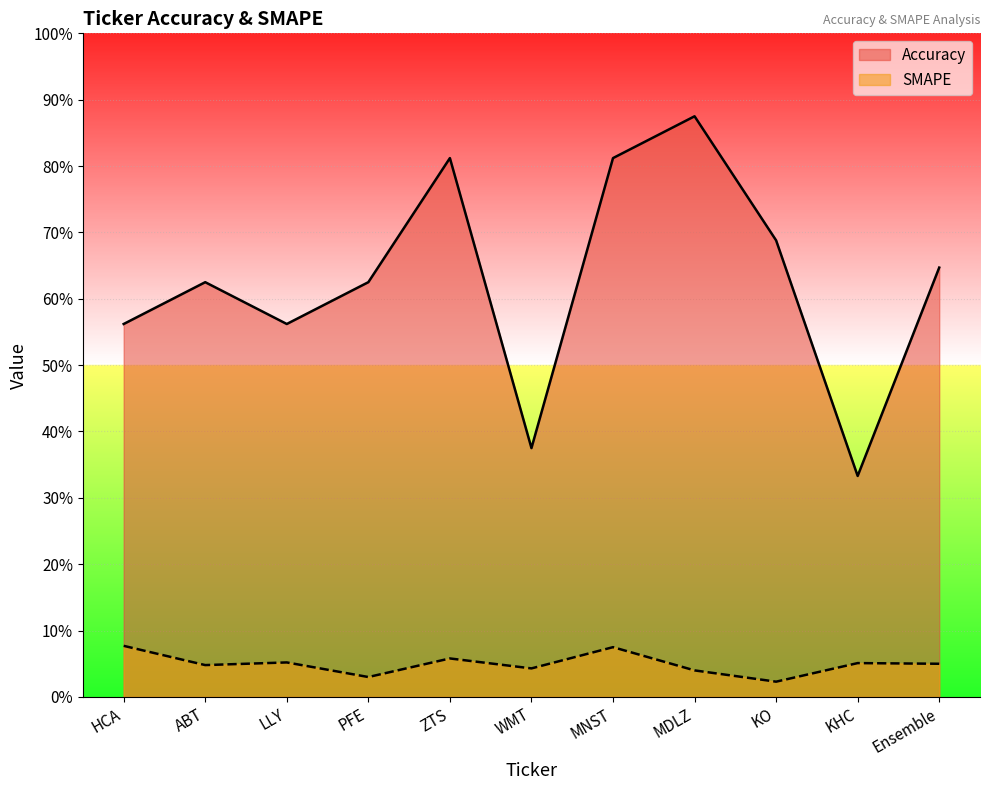

What is the difference between the second highest and second lowest values in the Accuracy series?

0.4